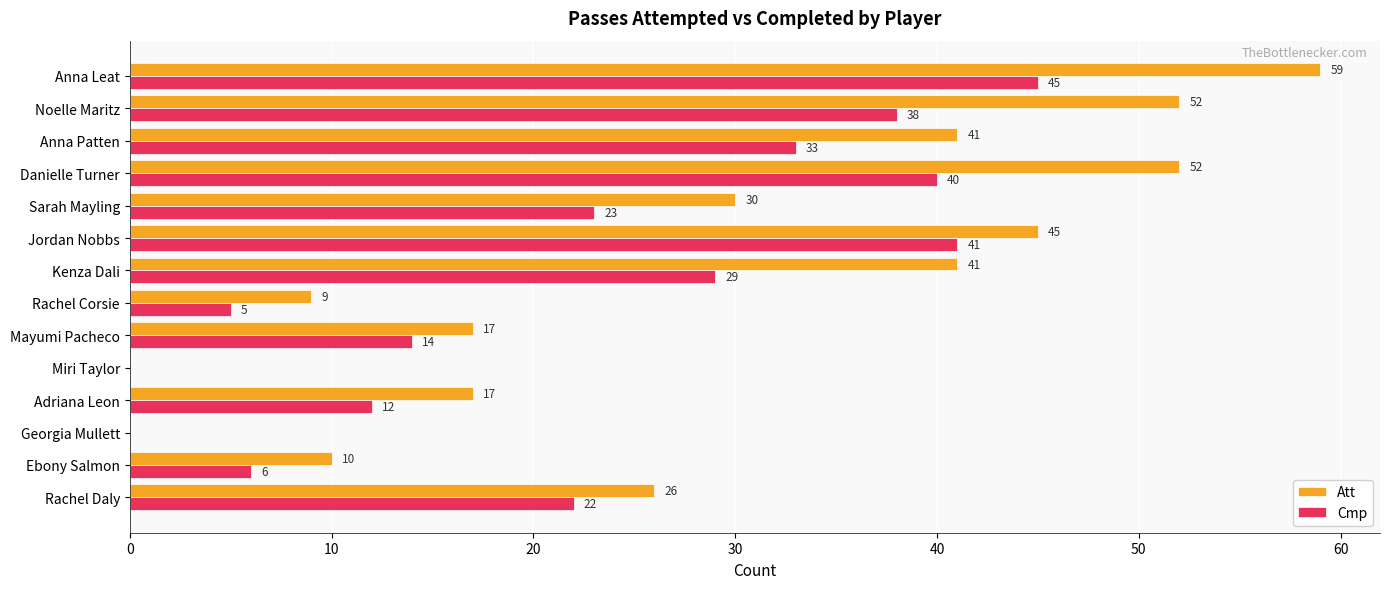

What are all the series names shown in the legend?

Att, Cmp